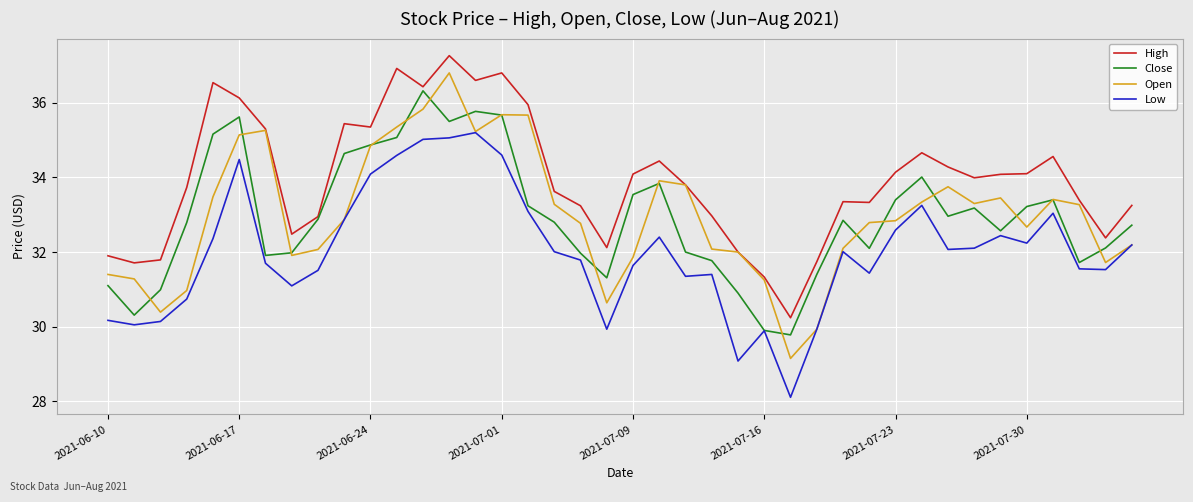

What is the maximum value for Open?

36.8